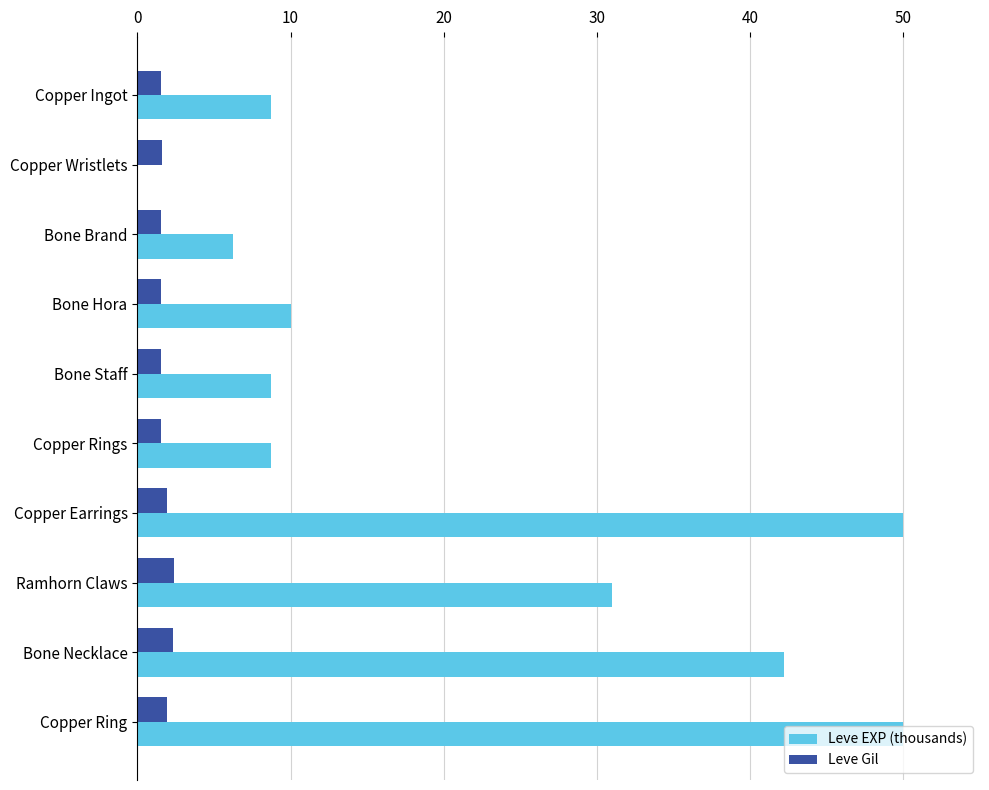

The value of Leve EXP (thousands) at Bone Brand is 8.3. True or false?

False